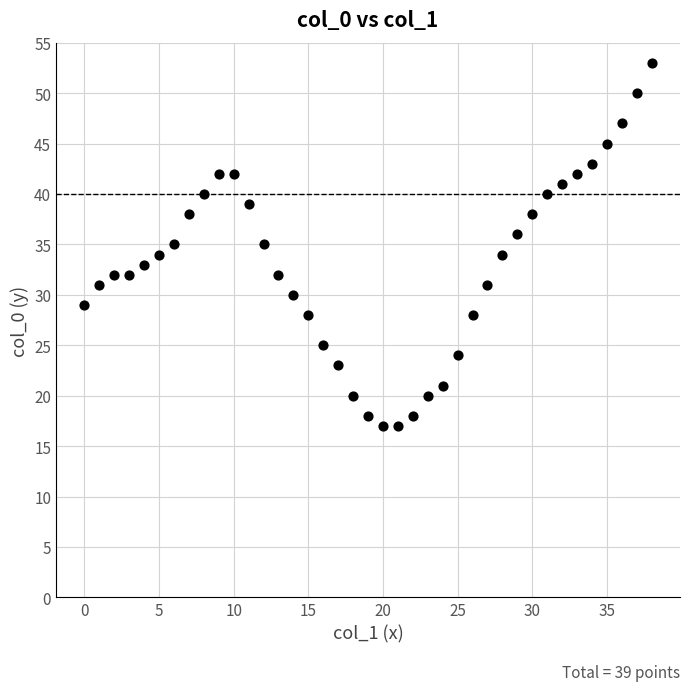

How many data points are displayed?

39